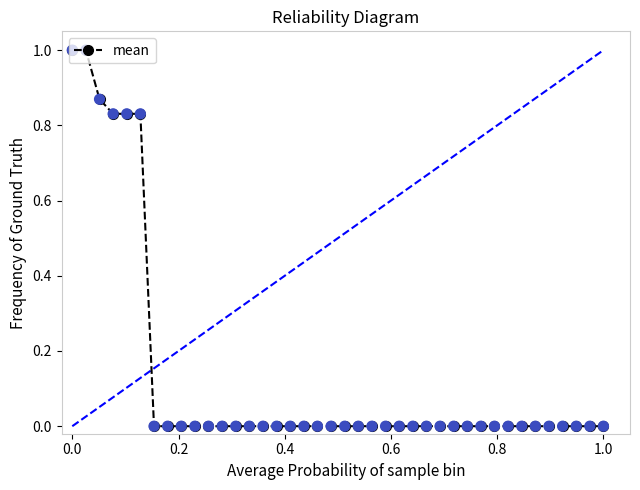

What is the difference between the second highest and second lowest values?

1.0